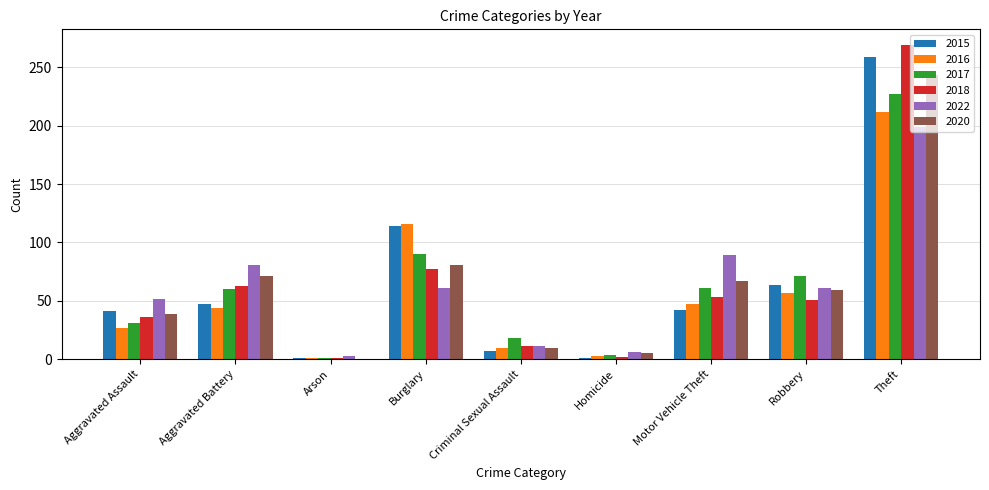

Is it true that 2017 equals 90 at Burglary?

True